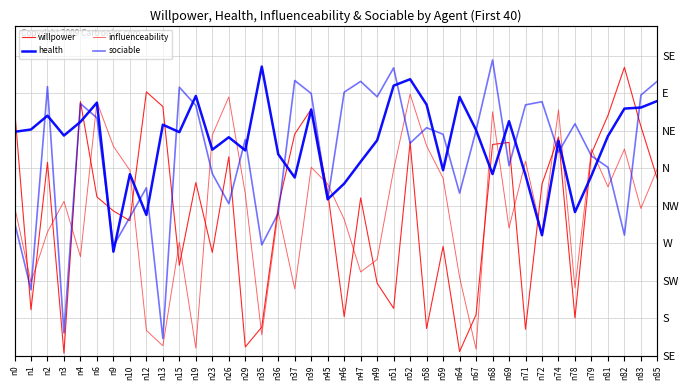

True or false: influenceability has a value of 0.0 at n19.

True